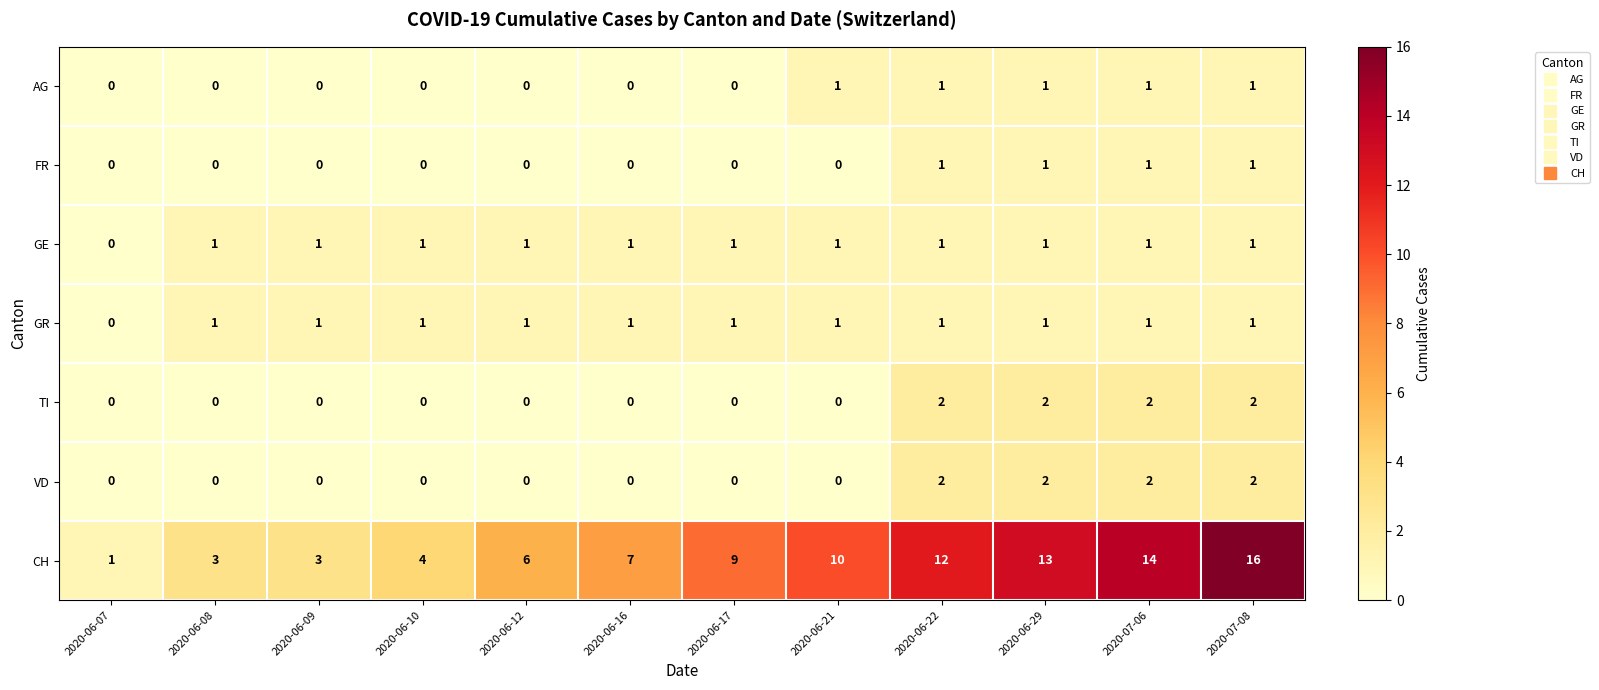

True or false: AG has a value of 0 at 2020-06-12.

True